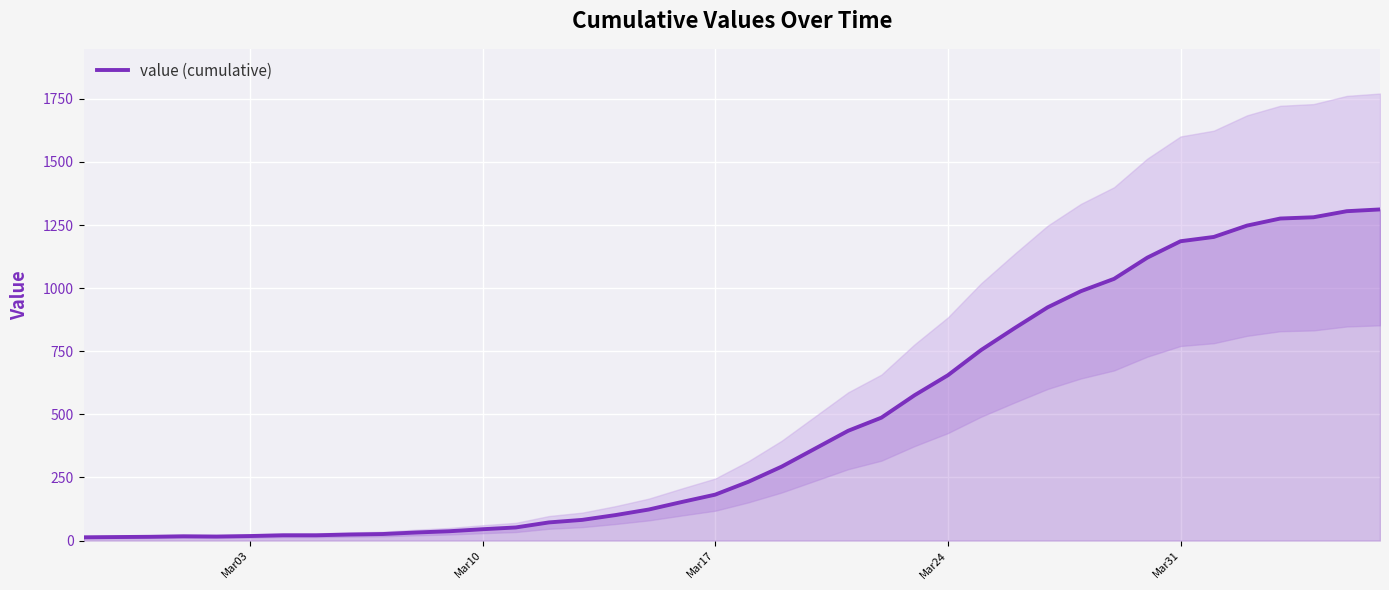

What is the highest value of the value (cumulative) series?

1312